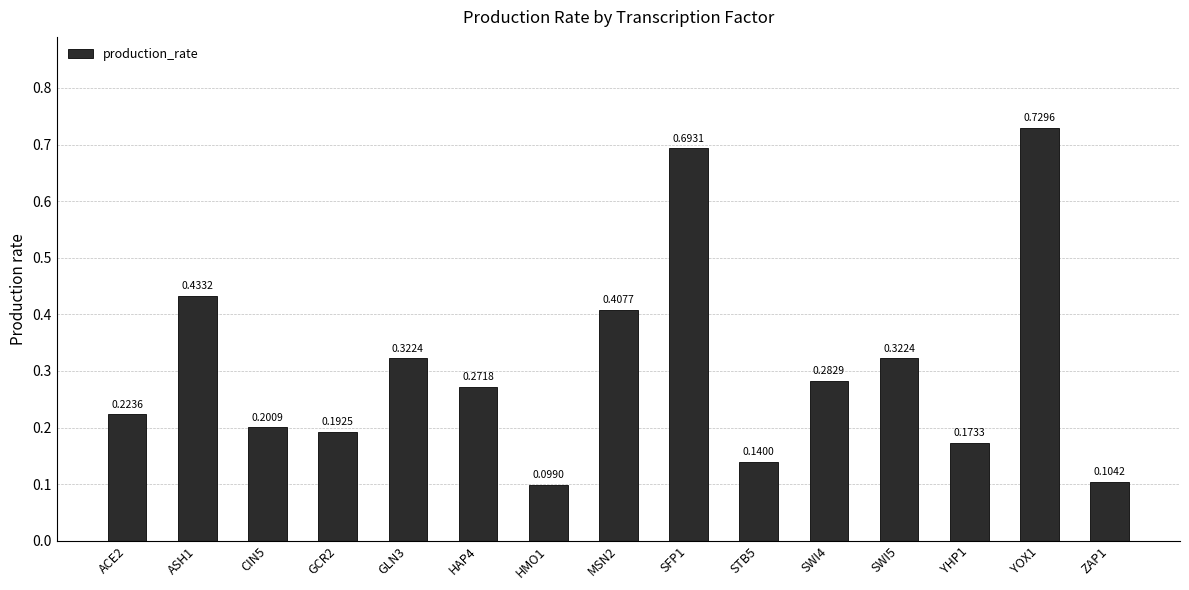

Which has a higher value, HAP4 or ZAP1?

HAP4